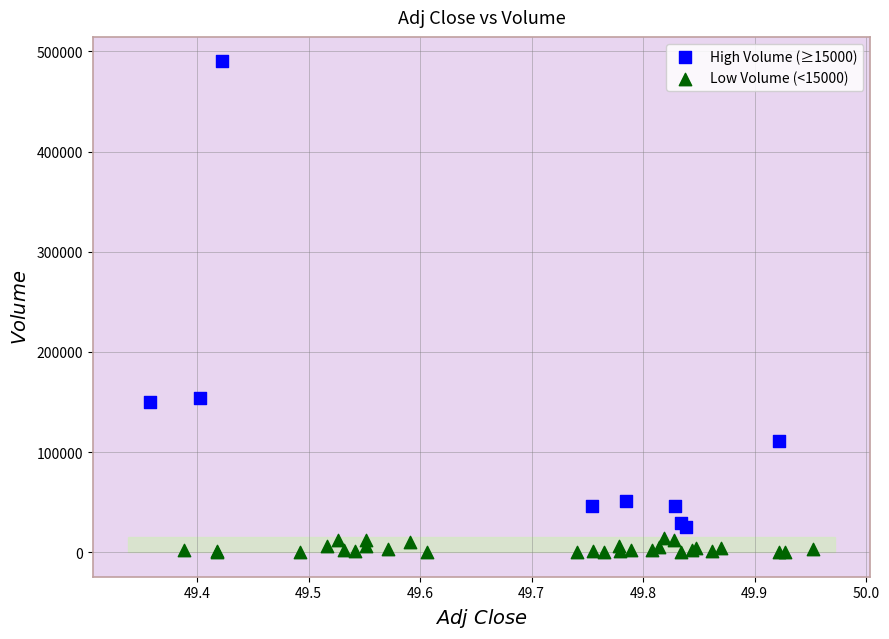

Which series reaches the maximum Y coordinate?

High Volume (≥15000)